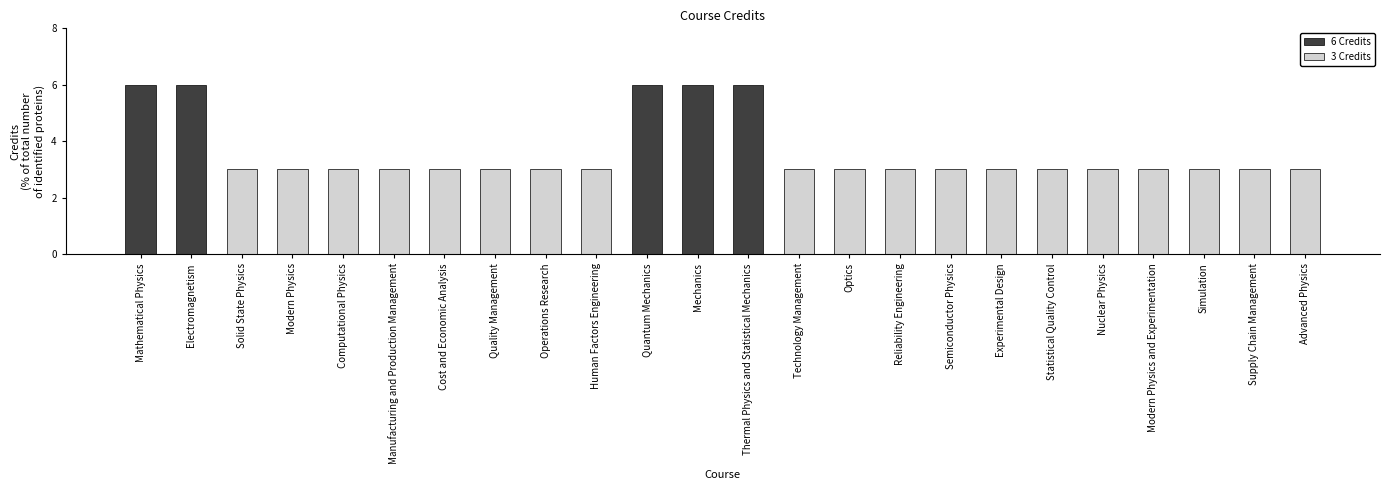

What is the difference between the maximum and minimum values in the 6 Credits series?

6